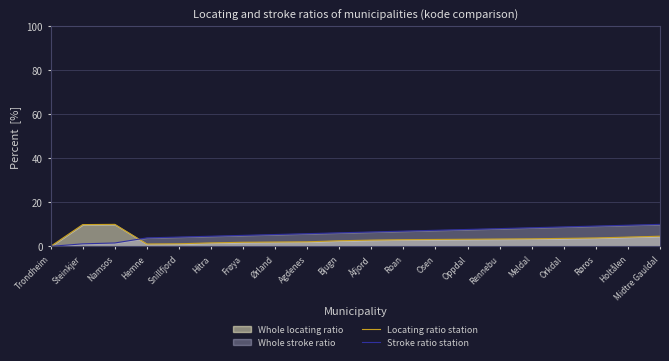

Which series has the largest total across all categories?

Stroke ratio station